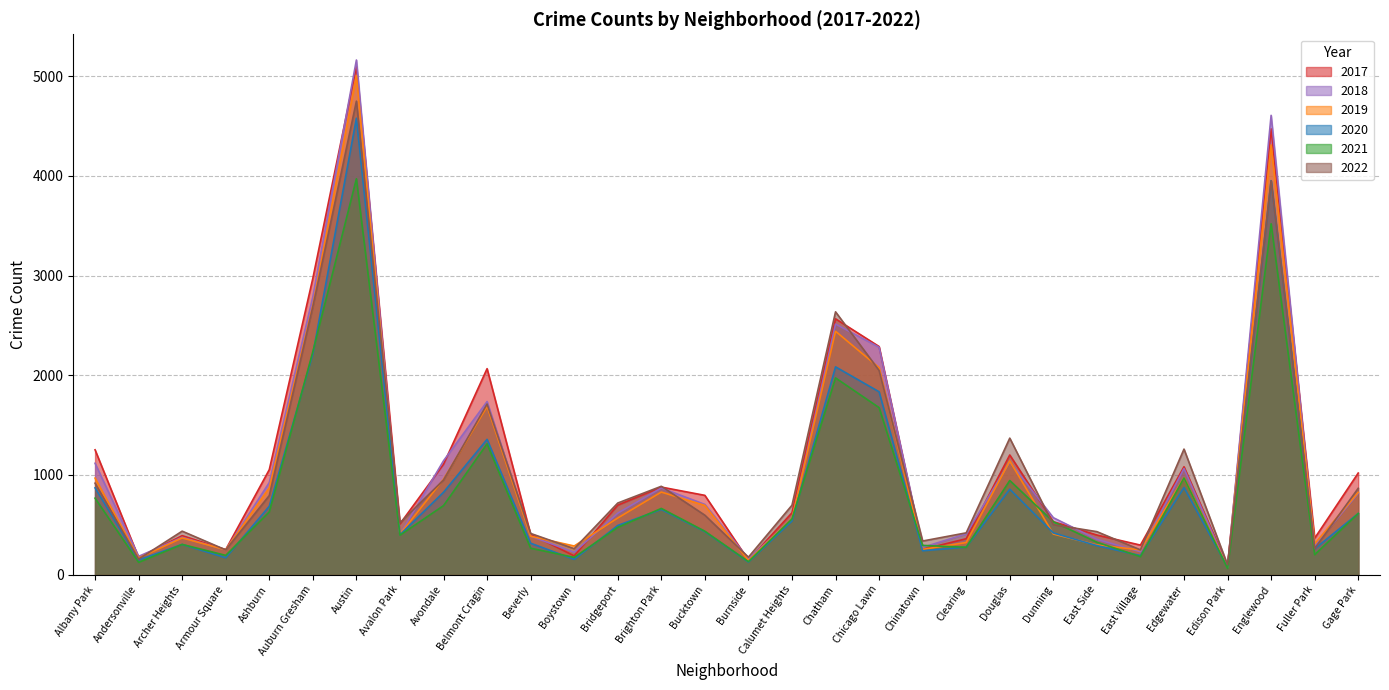

How many lines are shown in the chart?

6